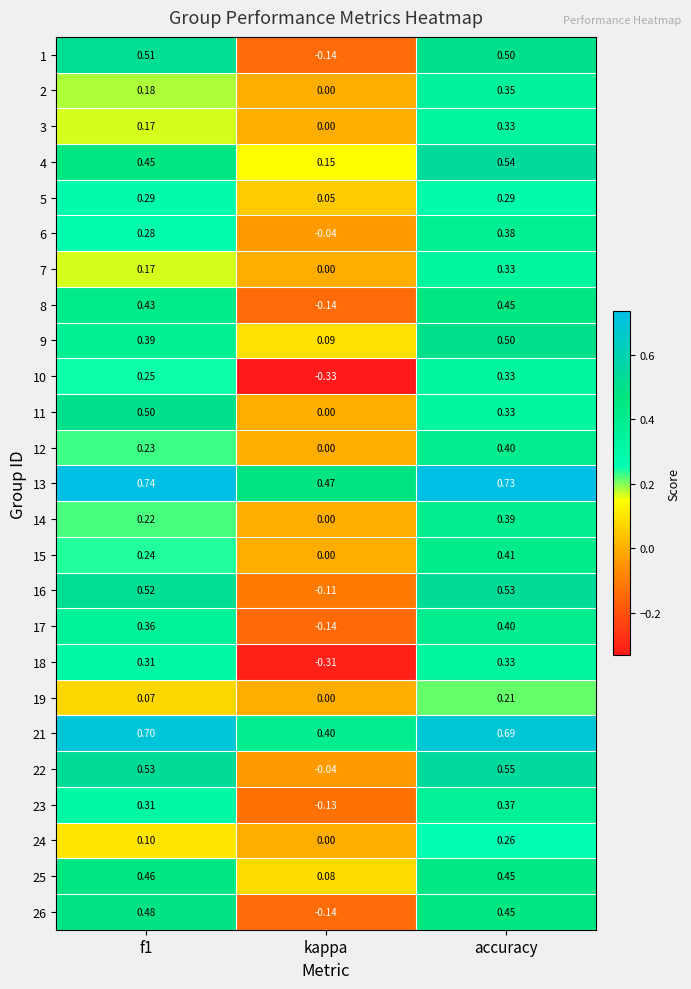

At which category is the sum across all series the highest?

accuracy